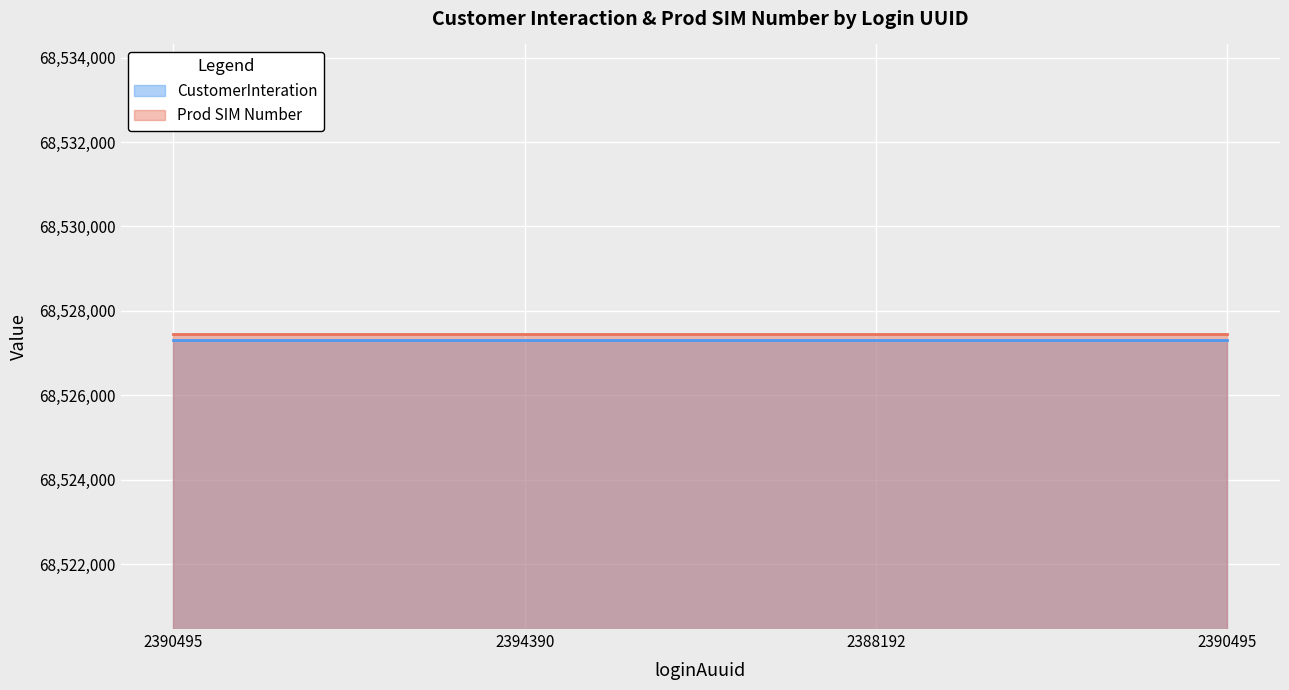

At which label does Prod SIM Number reach its minimum?

2390495